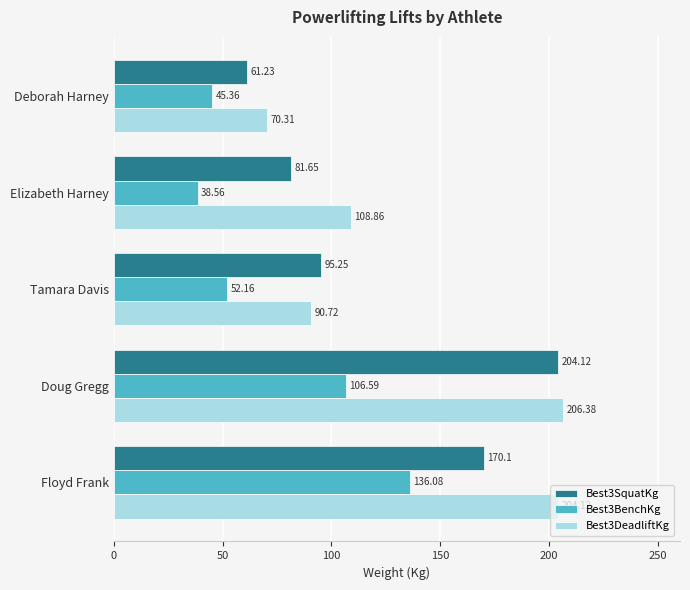

What is the difference between the highest and lowest values at Floyd Frank?

68.0